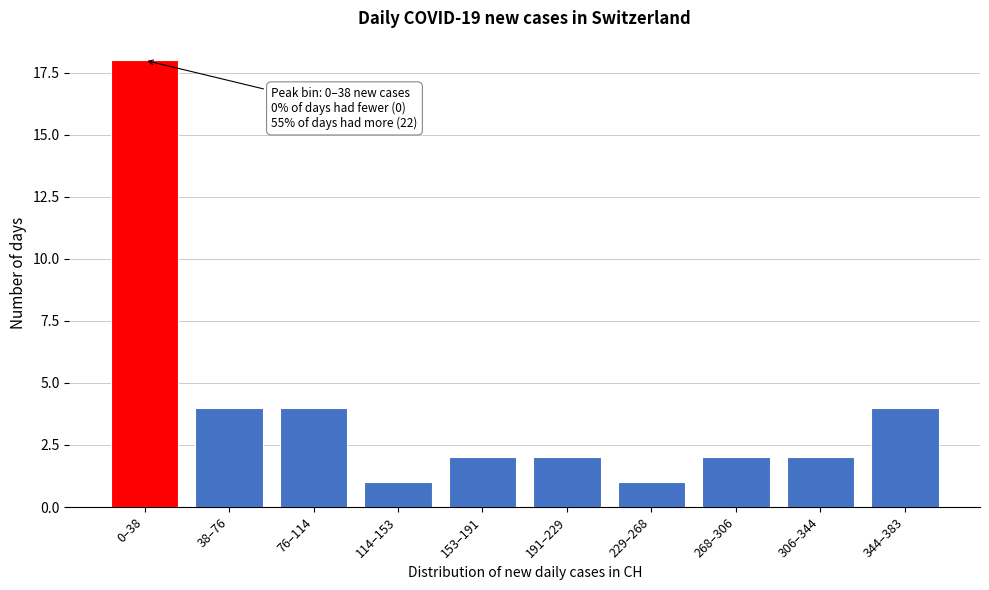

Reading left to right, what are all the values shown in this chart?

0–38=18	38–76=4	76–114=4	114–153=1	153–191=2	191–229=2	229–268=1	268–306=2	306–344=2	344–383=4